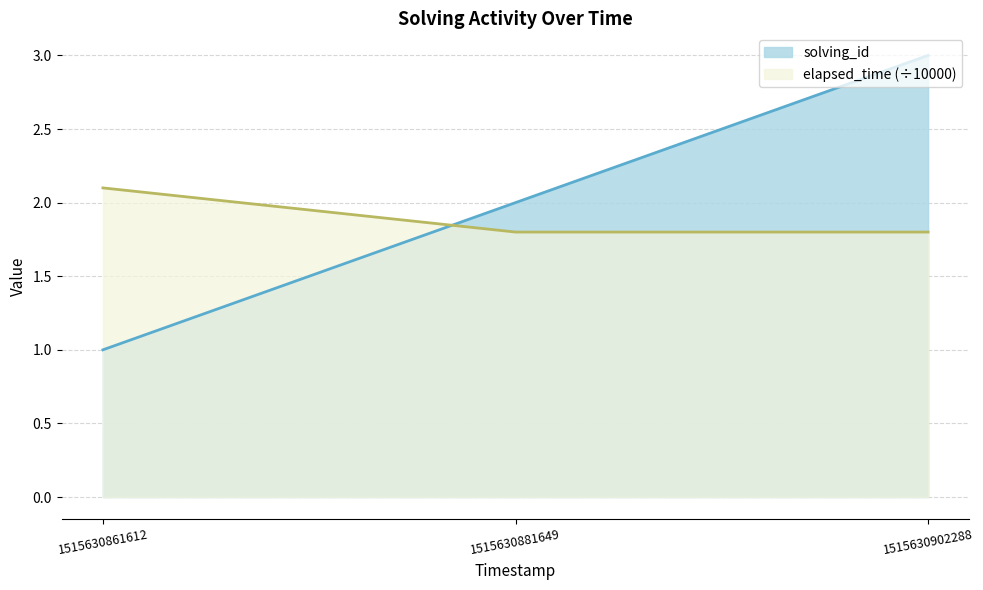

At 1515630902288, list the series in order from largest to smallest.

solving_id, elapsed_time